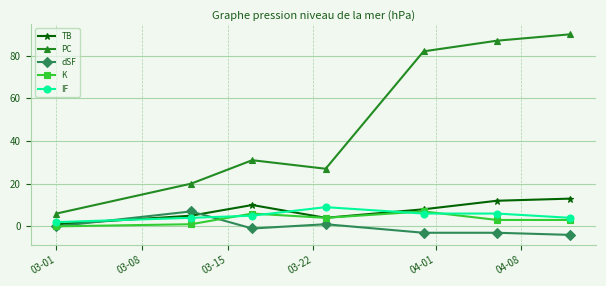

What is the maximum value shown in the chart?

90